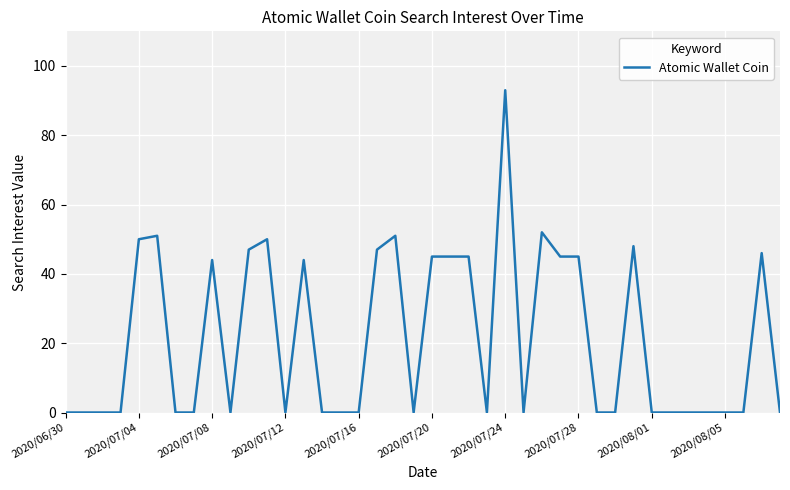

Which category has the highest value across all series?

2020/07/24